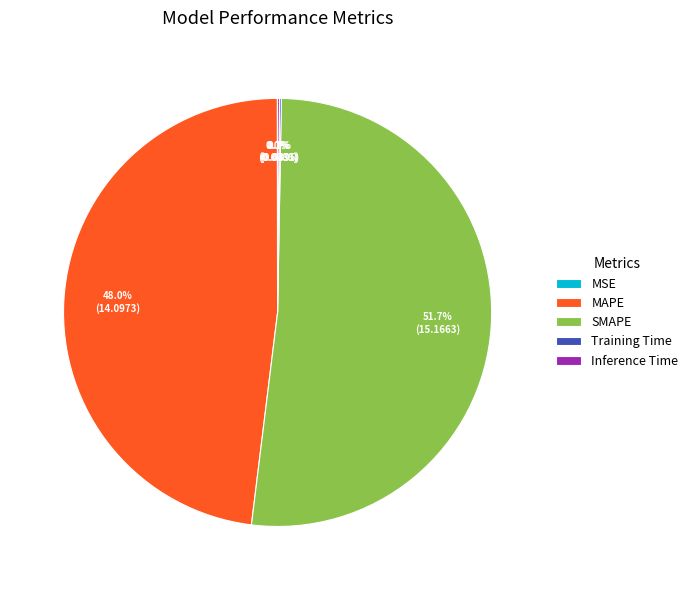

To the nearest percent, what portion does SMAPE represent?

52%